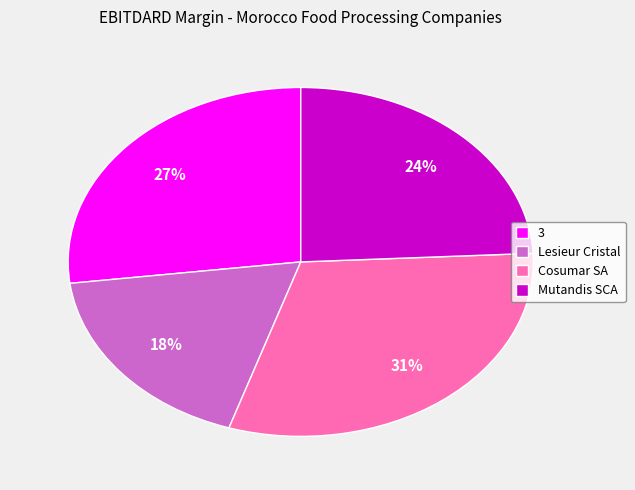

Count the number of slices in the pie.

4